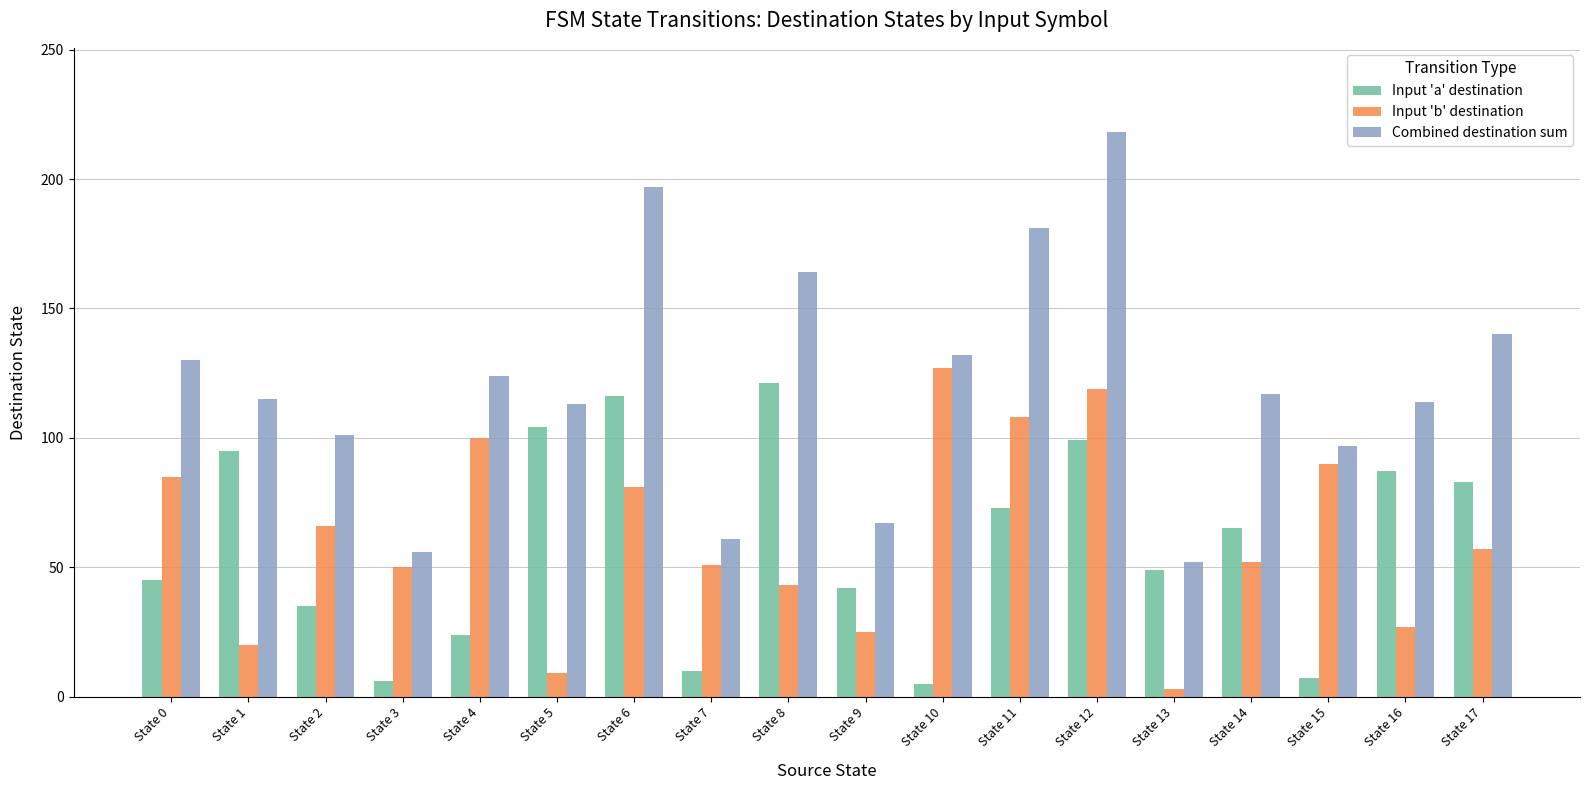

What is the spread (max minus min) of values at State 0?

85